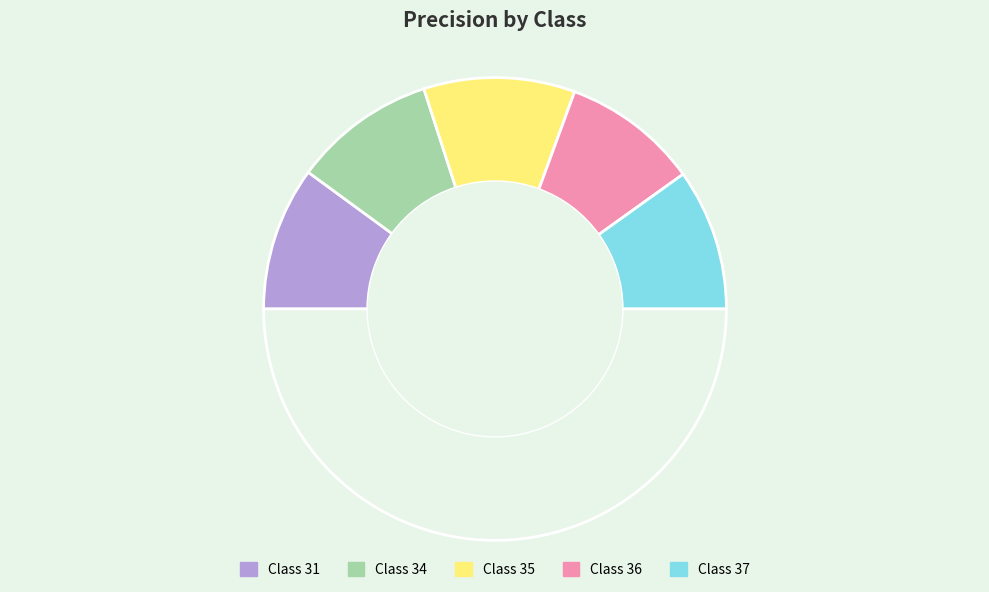

How many segments does this pie chart have?

6